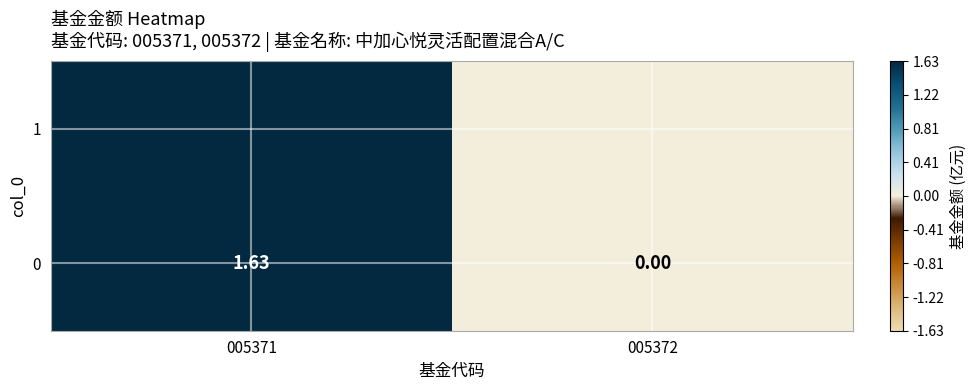

What is the greatest value displayed?

1.6